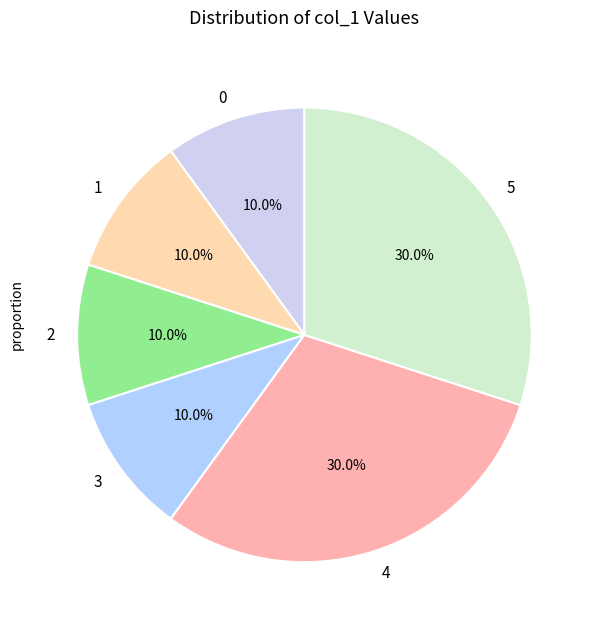

Approximately how many times larger is the value at 4 compared to 3?

3.0